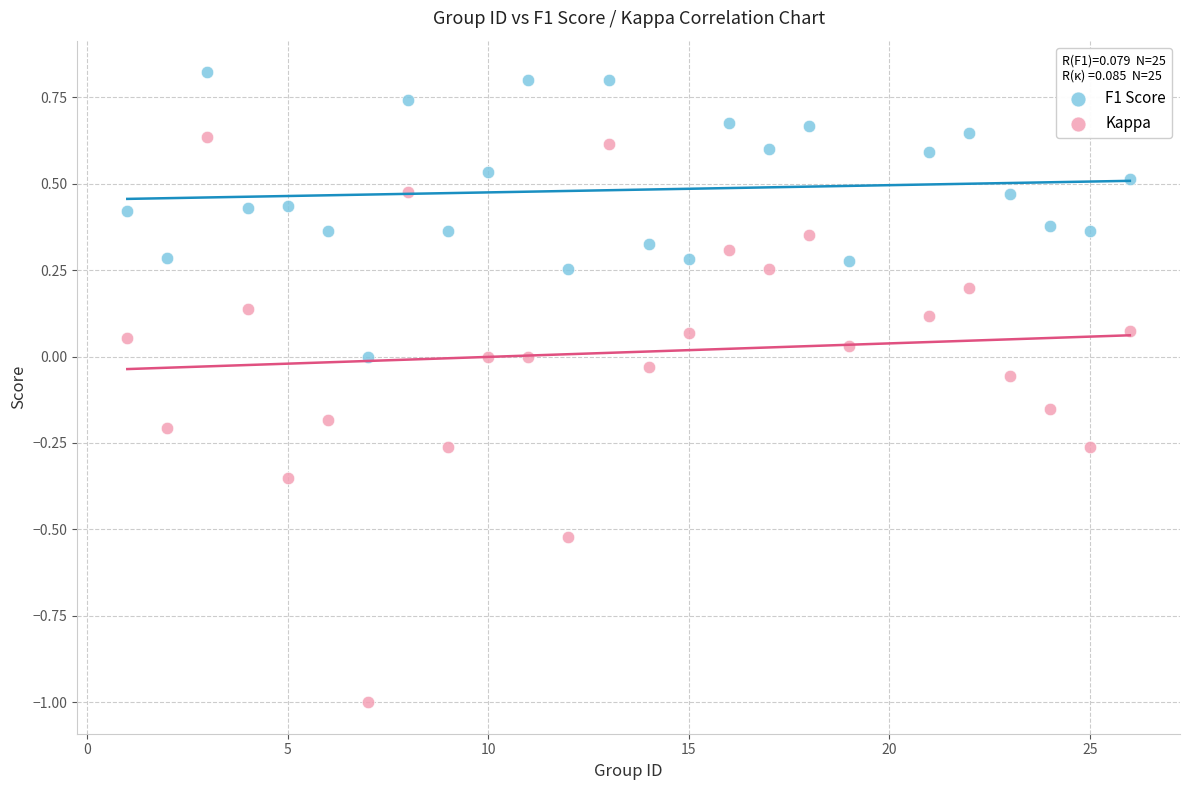

Across all data points, what is the range of X values (max minus min)?

25.0